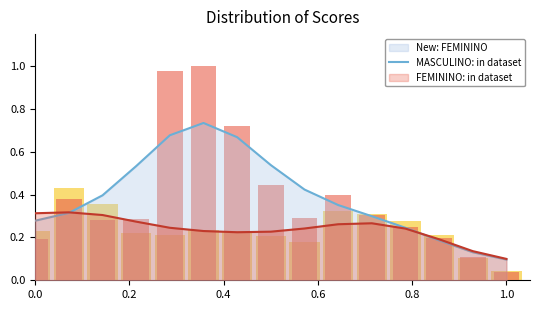

What is the total value across all series at 0.0?

0.7